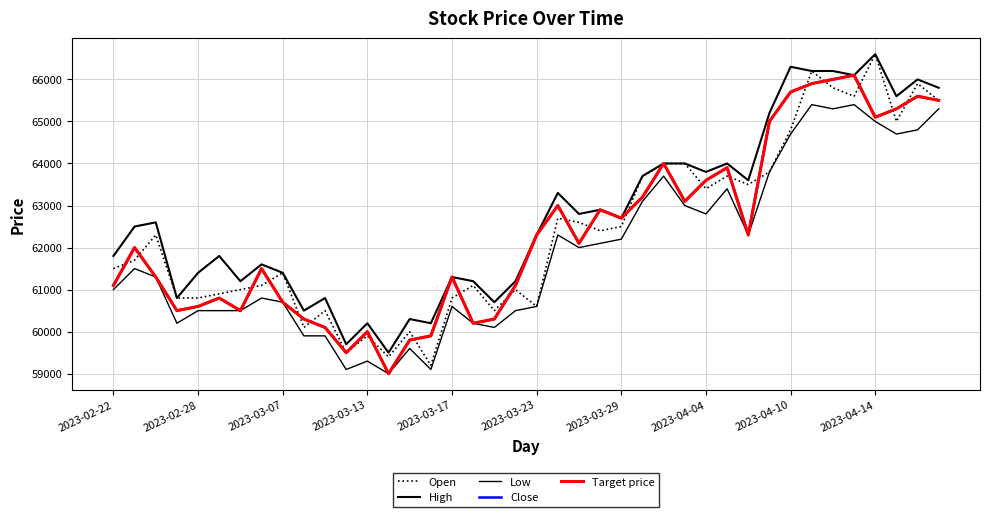

Does the chart have visible grid lines?

Yes